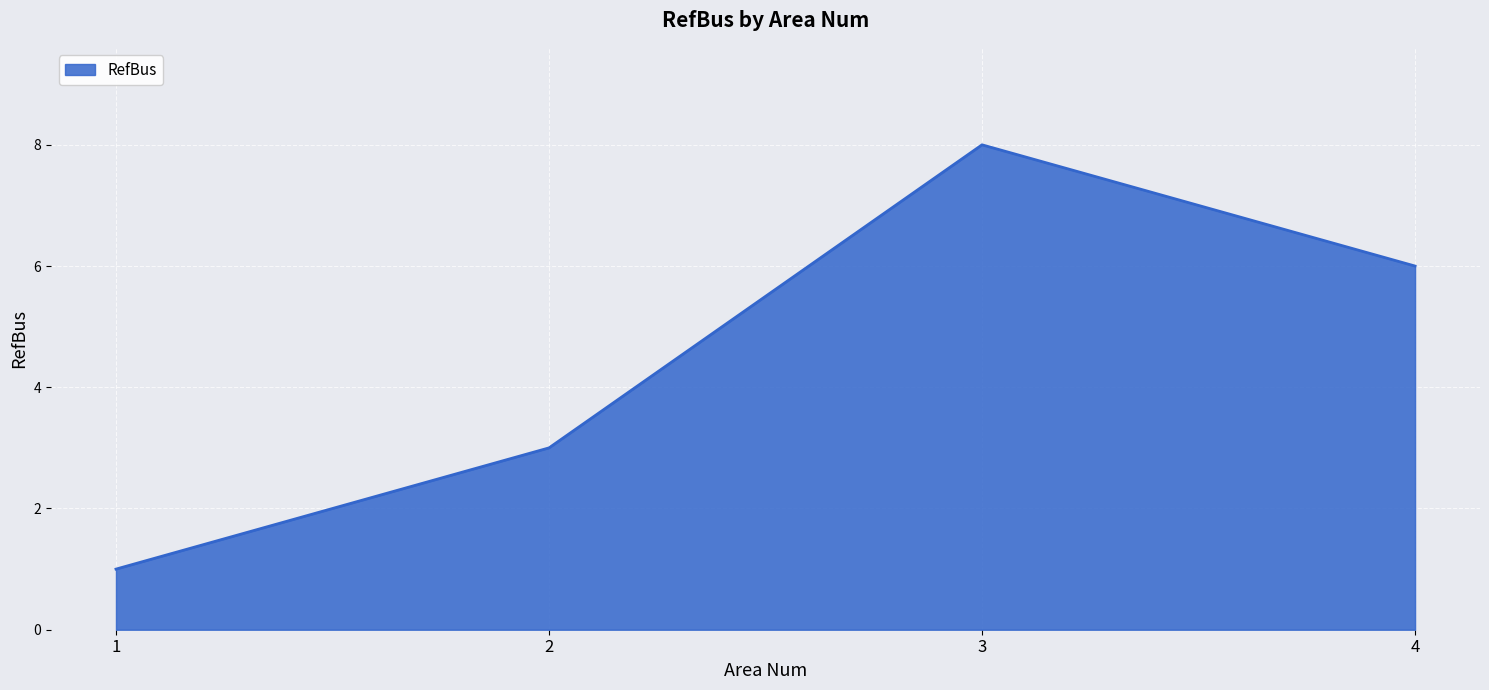

List the labels in order of value, smallest first.

1, 2, 4, 3